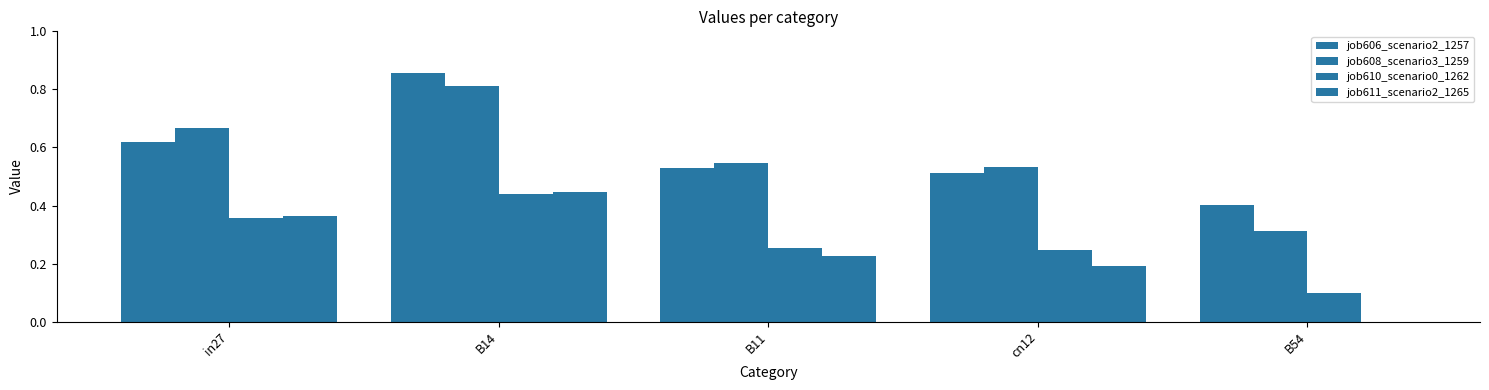

What is the spread (max minus min) of values at B54?

0.4